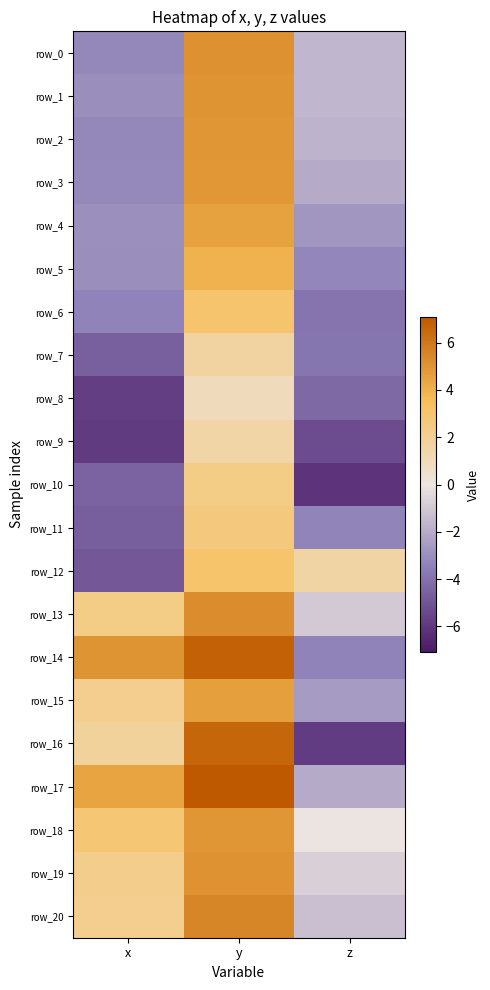

How many data points in row_6 are above -3?

1